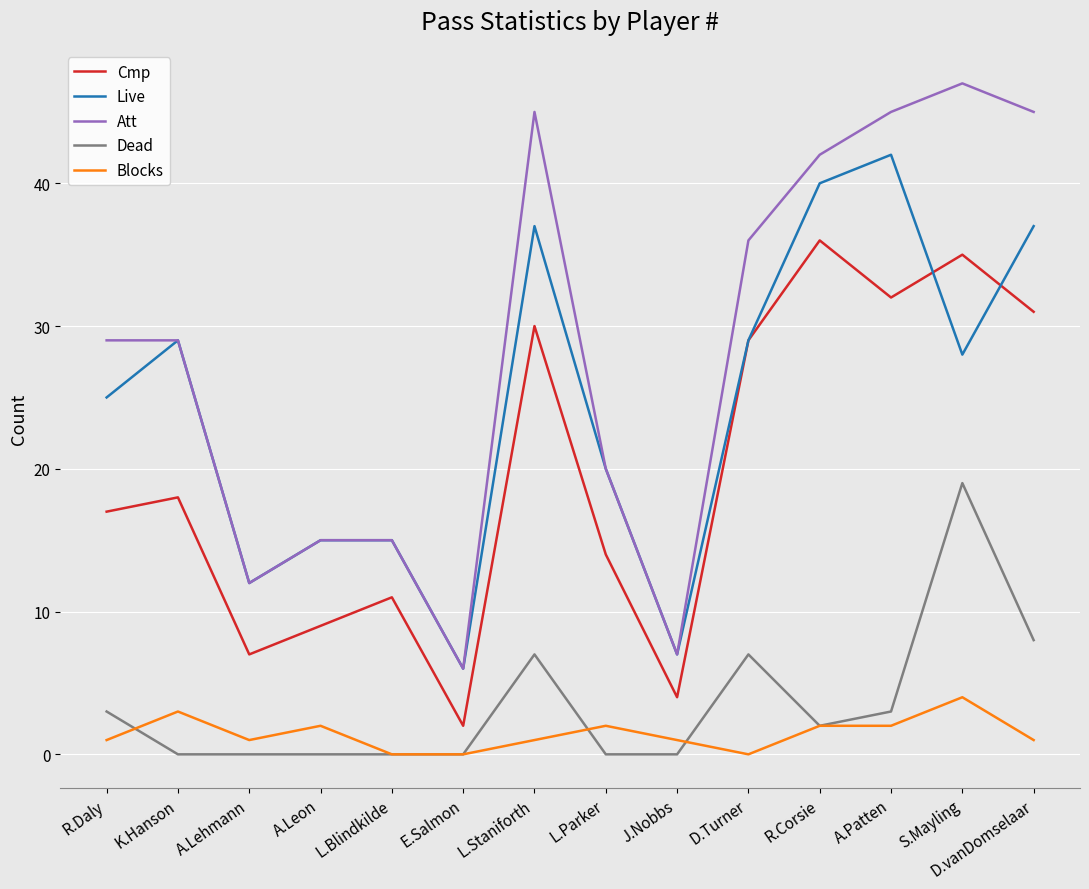

At which category does Live reach its first local valley?

A.Lehmann